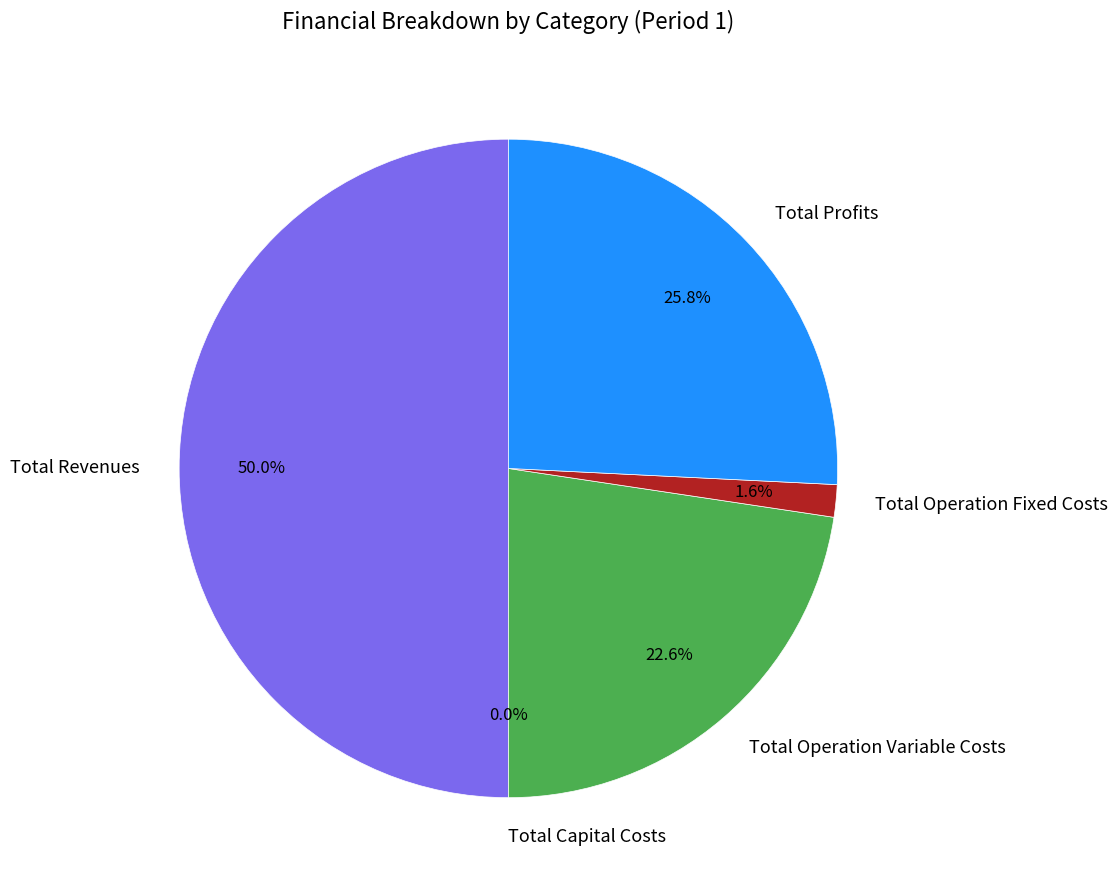

To the nearest percent, what is the difference between the Total Operation Fixed Costs and Total Profits slice percentages?

24%